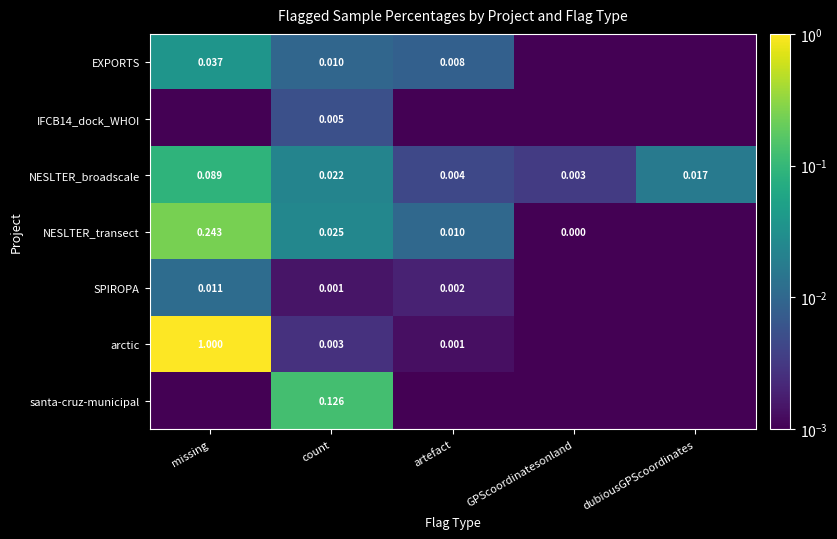

At which label does NESLTER_broadscale reach its peak?

missing